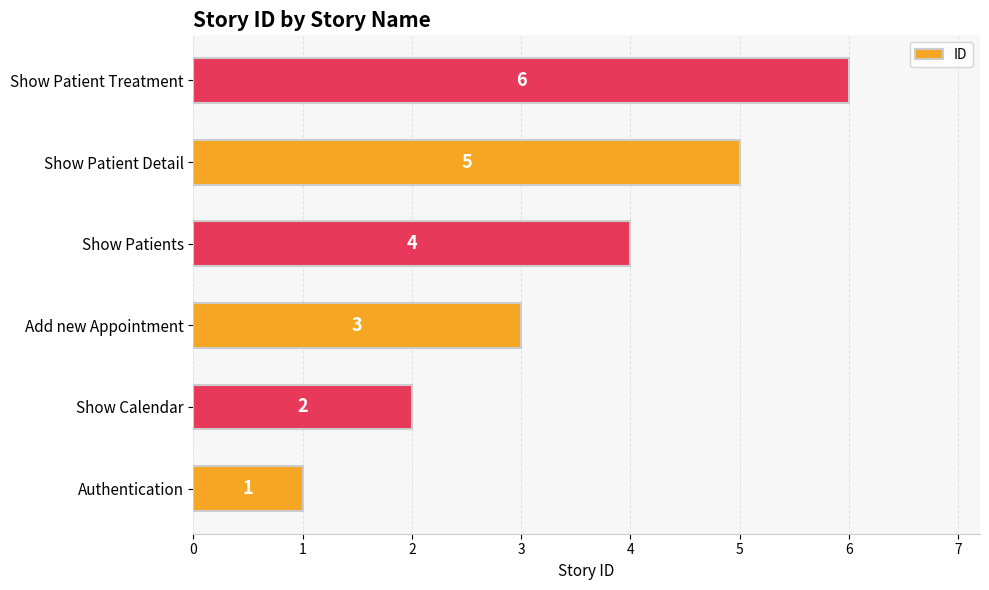

At which category does the chart reach its minimum across all series?

Authentication